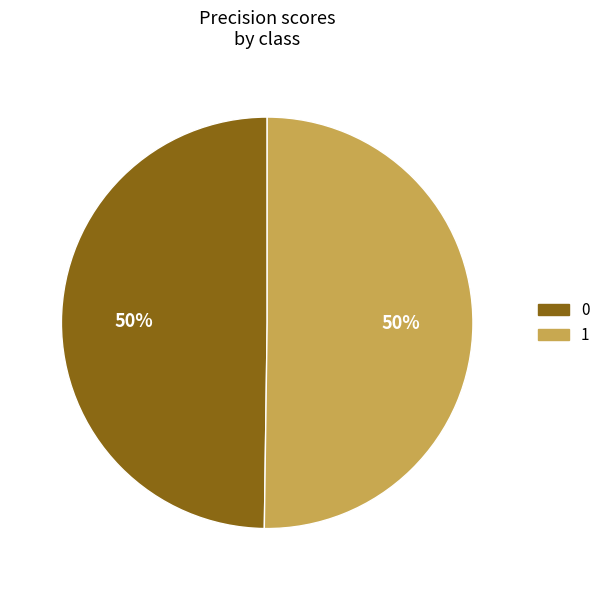

To the nearest percent, what portion does 1 represent?

50%